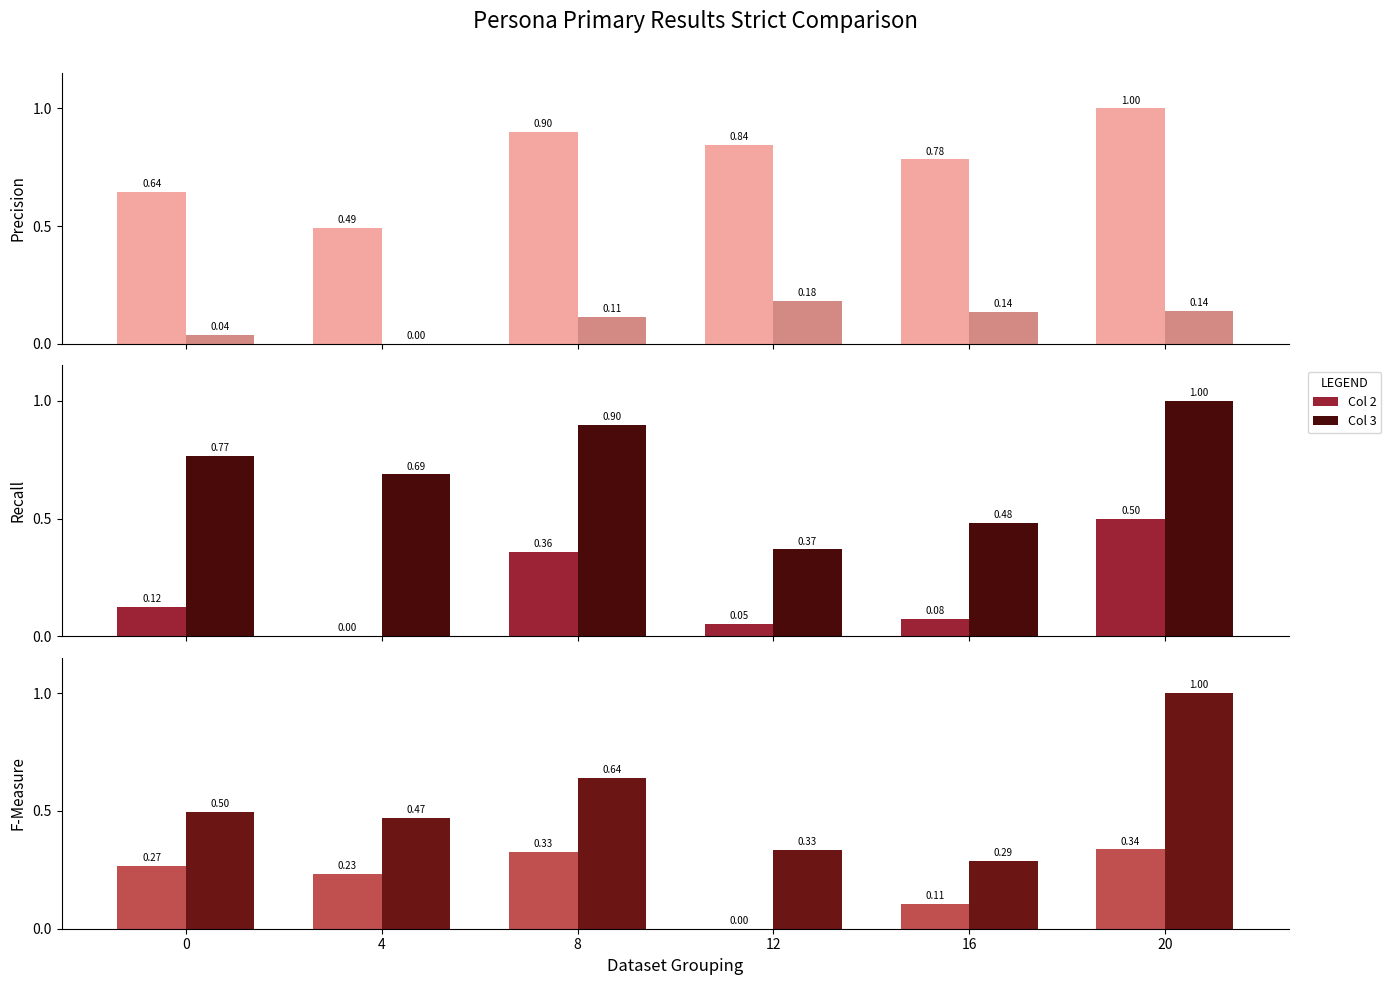

At 0, list the series in order from smallest to largest.

Col 1, Col 2, Col 4, Col 5, Col 0, Col 3